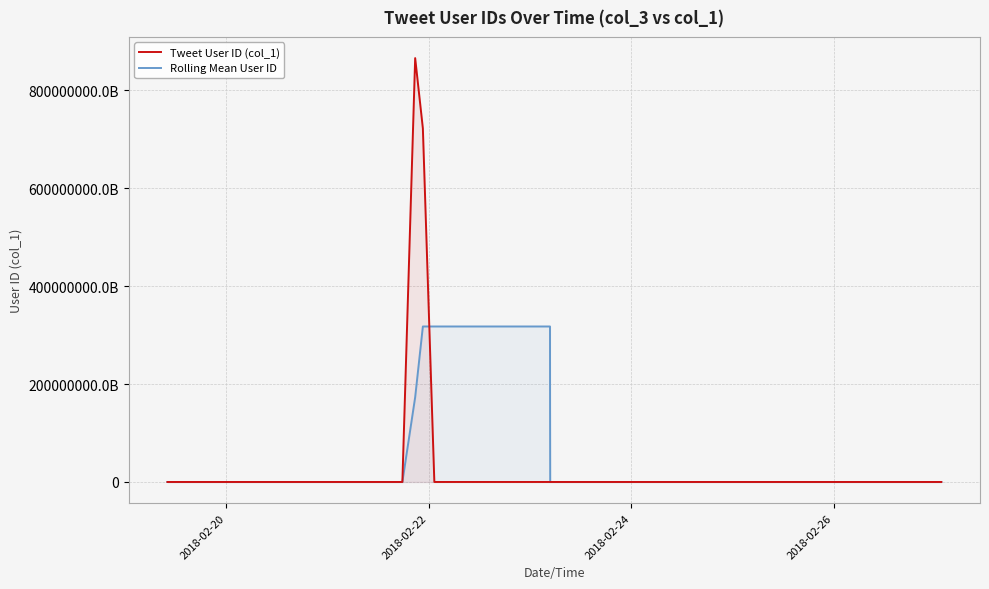

List the series in order of their overall mean, highest first.

Tweet User ID (col_1), Rolling Mean User ID